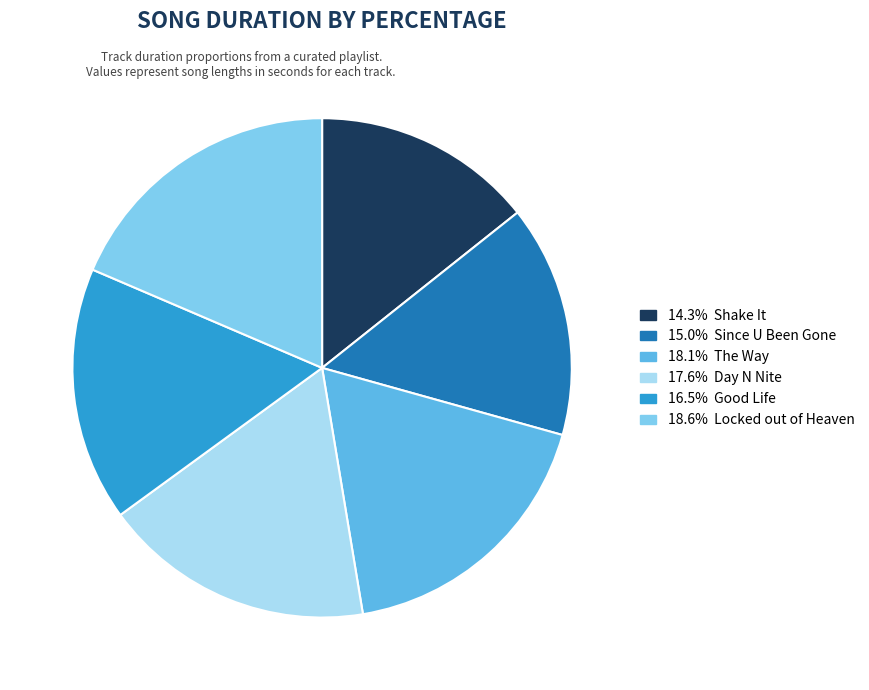

Does any single category account for the majority?

No